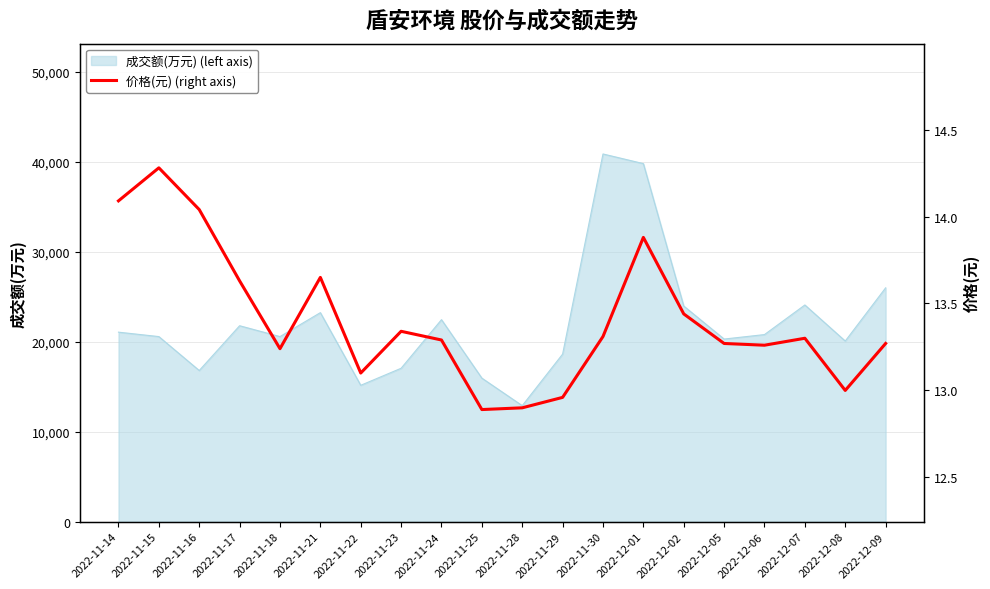

At which label is 成交额(万元) (left axis) closest to 26887?

2022-12-09